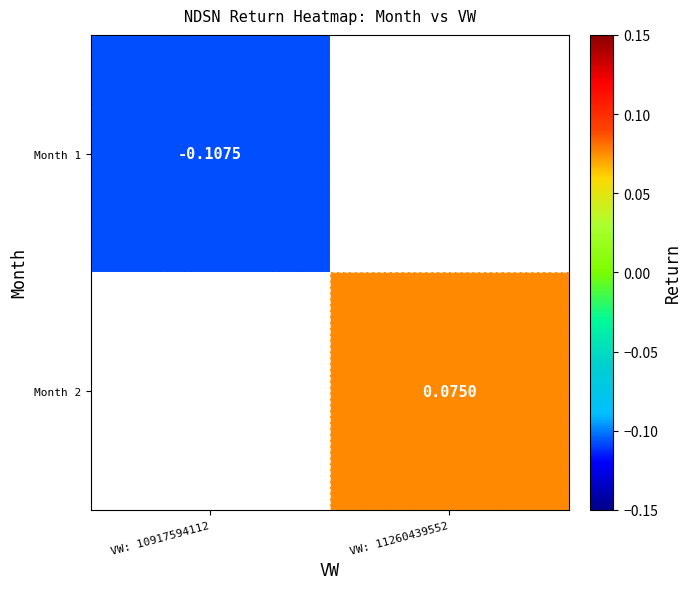

Which category has the lowest value in the Month 2 series?

VW: 10917594112